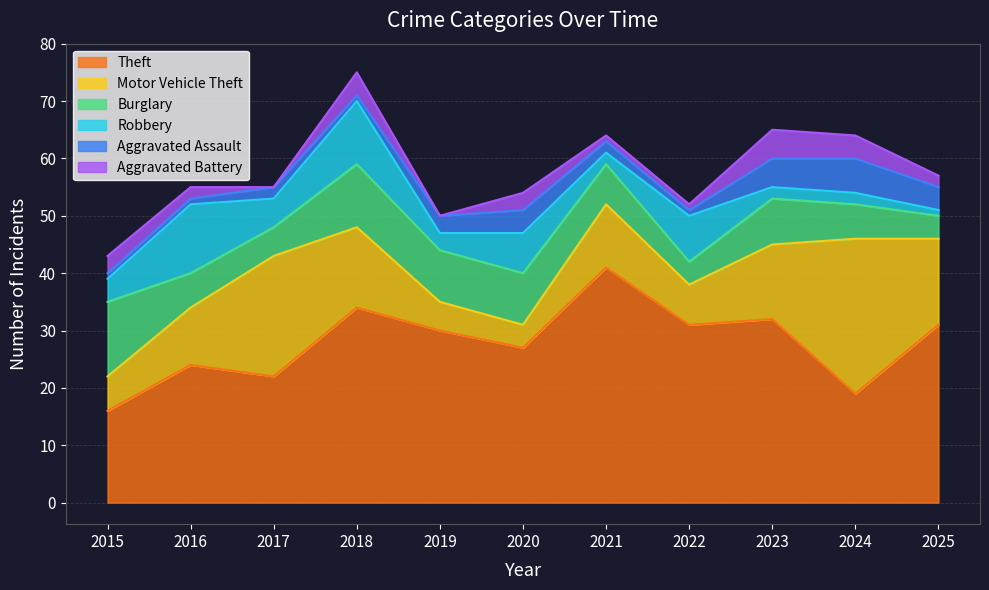

What is the spread (max minus min) of values at 2025?

30